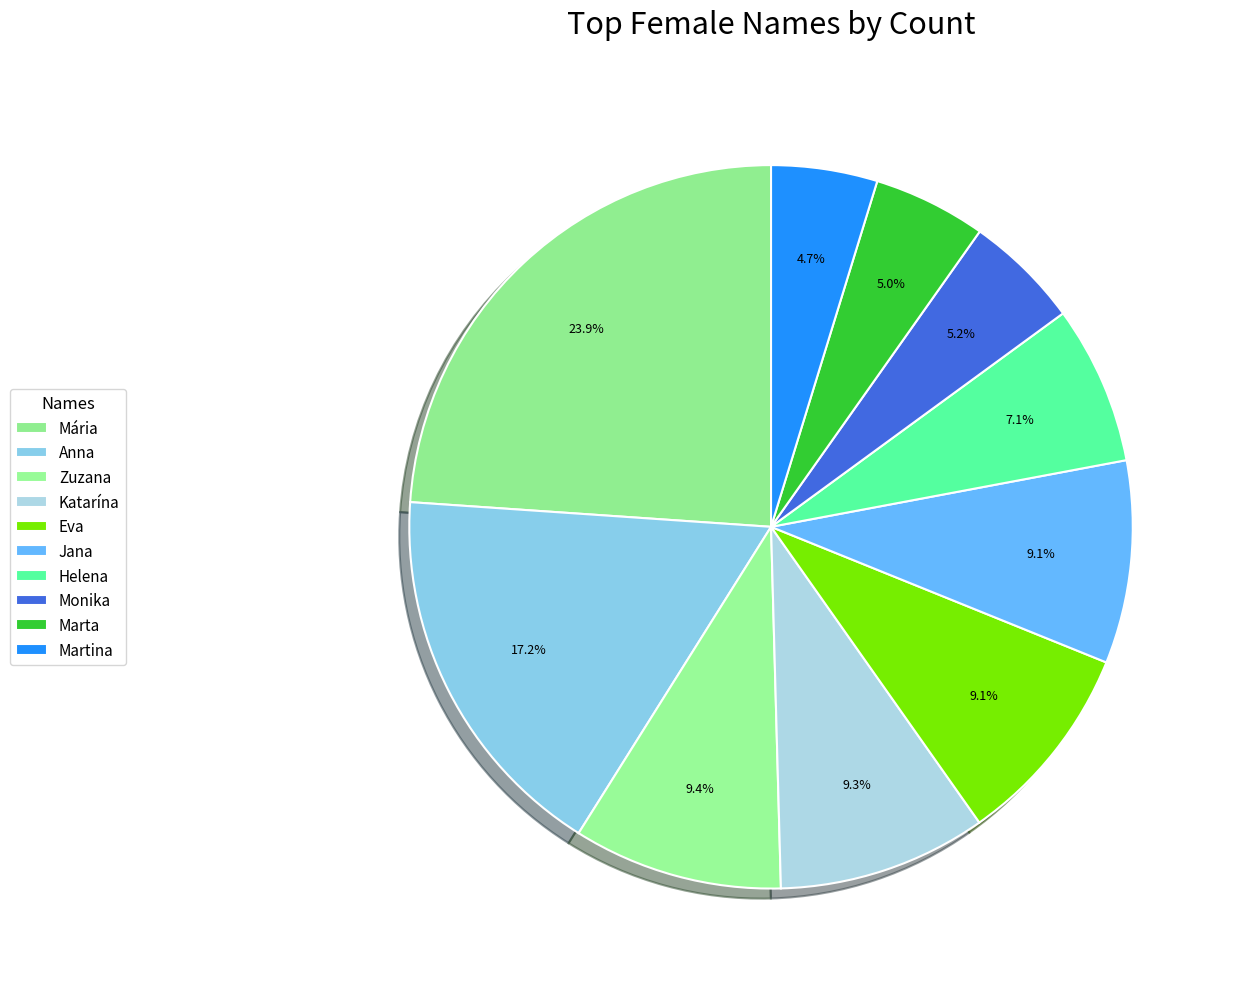

Does any single category account for the majority?

No